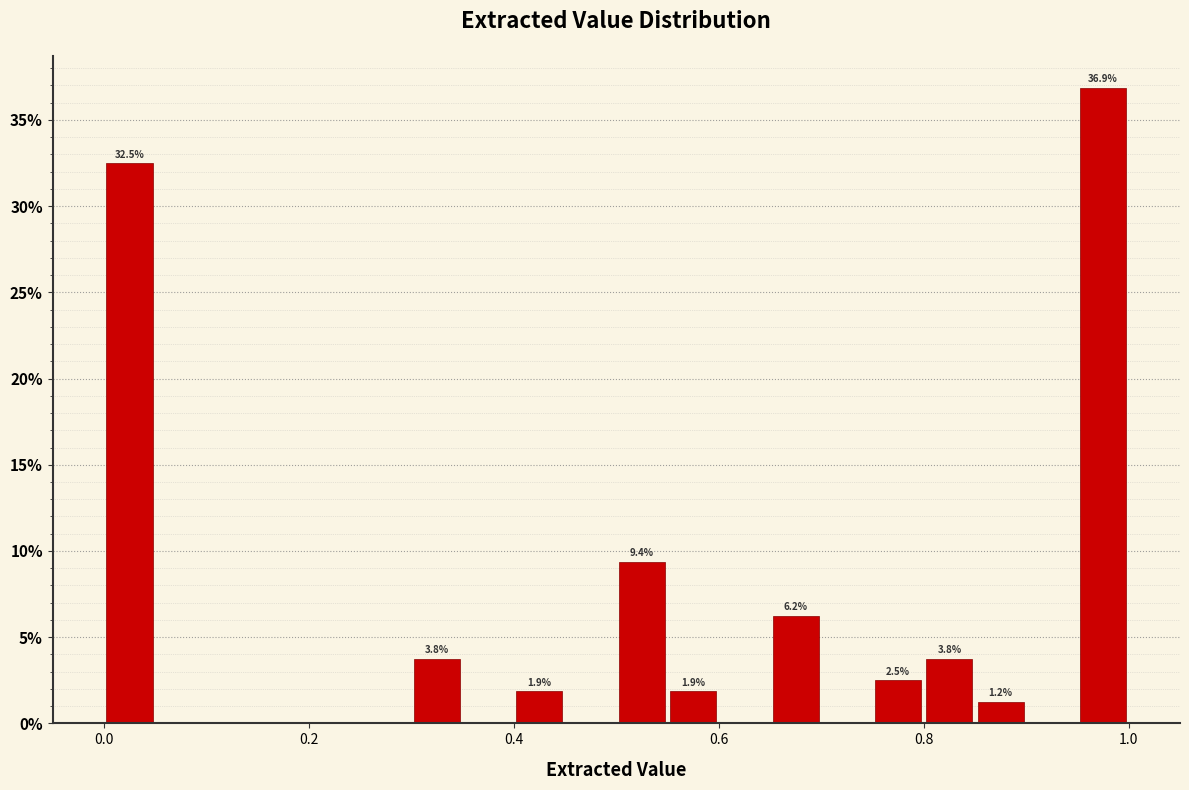

Read against the x-axis, roughly where is the centre of the tallest bar?

0.98